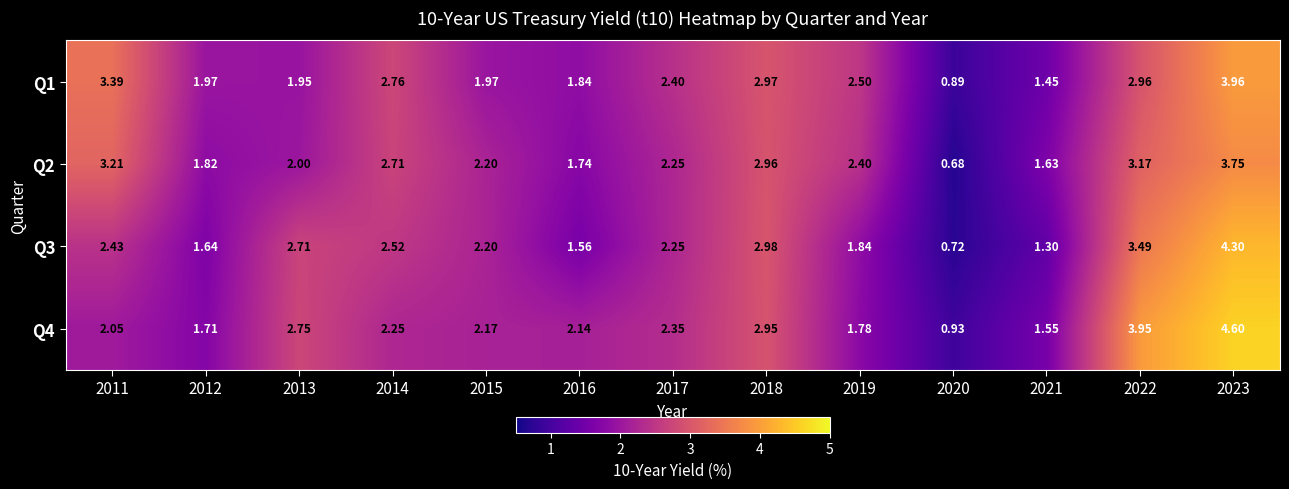

What is the maximum value shown in the chart?

4.6